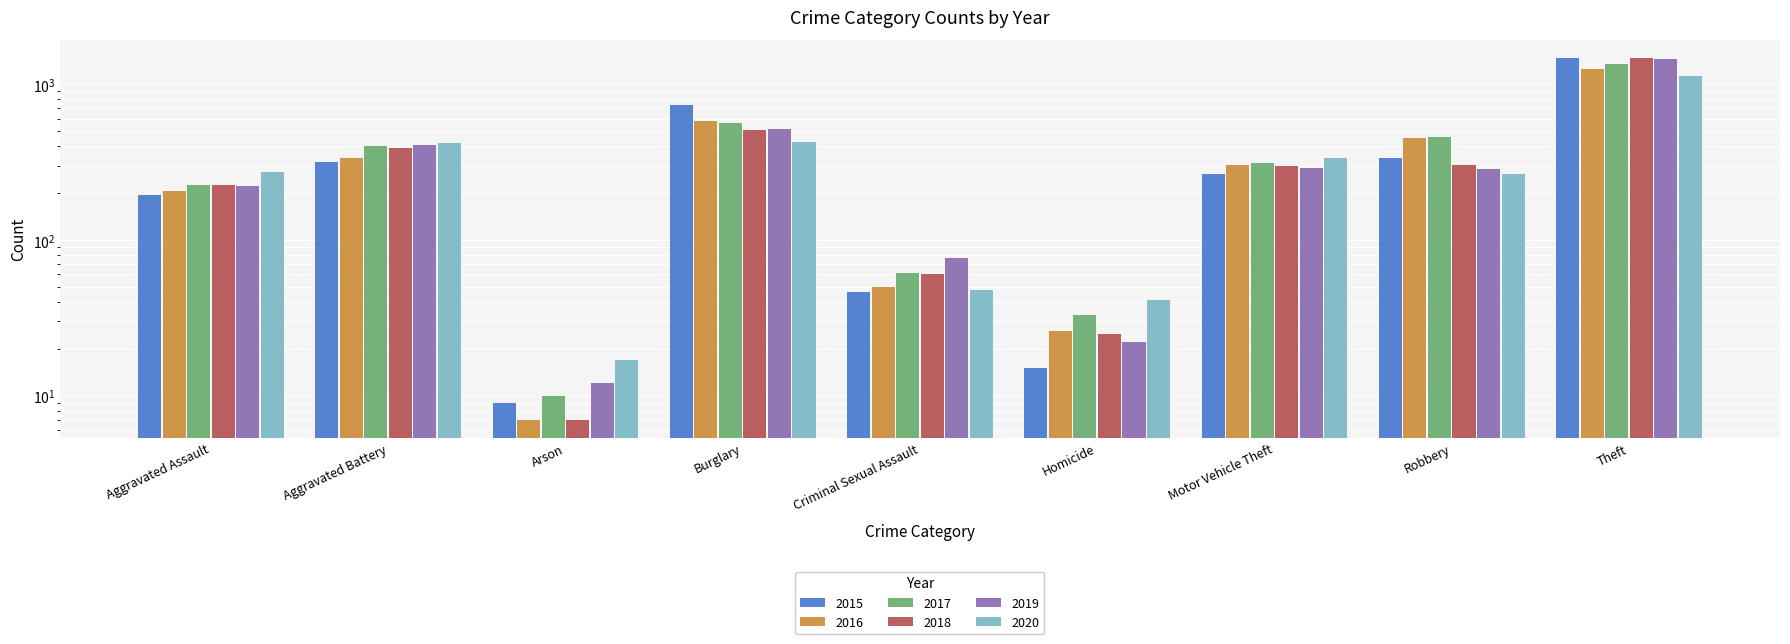

How many data points in 2016 are less than 304?

4